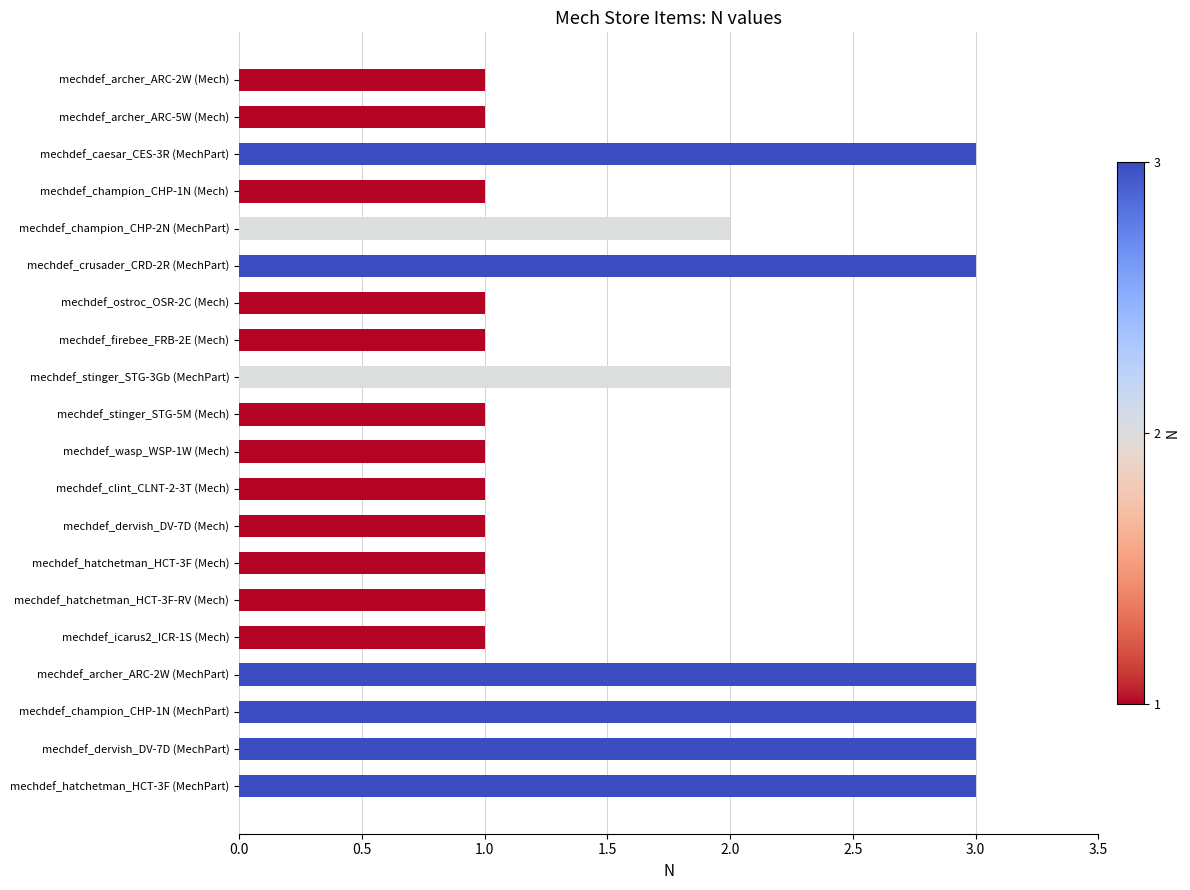

Reading bottom to top, what are all the values shown in this chart?

mechdef_hatchetman_HCT-3F (MechPart)=3	mechdef_dervish_DV-7D (MechPart)=3	mechdef_champion_CHP-1N (MechPart)=3	mechdef_archer_ARC-2W (MechPart)=3	mechdef_icarus2_ICR-1S (Mech)=1	mechdef_hatchetman_HCT-3F-RV (Mech)=1	mechdef_hatchetman_HCT-3F (Mech)=1	mechdef_dervish_DV-7D (Mech)=1	mechdef_clint_CLNT-2-3T (Mech)=1	mechdef_wasp_WSP-1W (Mech)=1	mechdef_stinger_STG-5M (Mech)=1	mechdef_stinger_STG-3Gb (MechPart)=2	mechdef_firebee_FRB-2E (Mech)=1	mechdef_ostroc_OSR-2C (Mech)=1	mechdef_crusader_CRD-2R (MechPart)=3	mechdef_champion_CHP-2N (MechPart)=2	mechdef_champion_CHP-1N (Mech)=1	mechdef_caesar_CES-3R (MechPart)=3	mechdef_archer_ARC-5W (Mech)=1	mechdef_archer_ARC-2W (Mech)=1